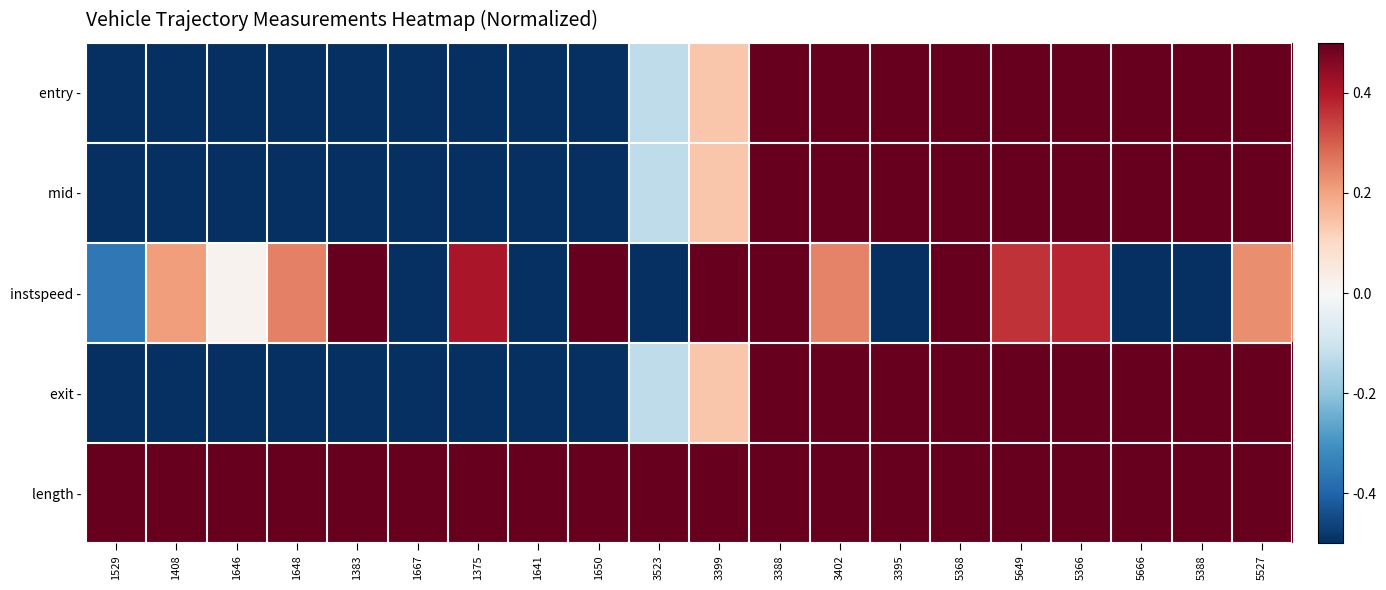

Reading left to right, what are all the values shown in this chart?

entry -: 1529=-1.3	1408=-1.3	1646=-1.3	1648=-1.1	1383=-1.1	1667=-1.0	1375=-0.8	1641=-0.6	1650=-0.5	3523=-0.1	3399=0.1	3388=0.6	3402=0.7	3395=0.8	5368=1.0	5649=1.0	5366=1.1	5666=1.1	5388=1.3	5527=1.5
mid -: 1529=-1.3	1408=-1.3	1646=-1.3	1648=-1.1	1383=-1.1	1667=-1.0	1375=-0.8	1641=-0.6	1650=-0.5	3523=-0.1	3399=0.1	3388=0.6	3402=0.7	3395=0.8	5368=1.0	5649=1.0	5366=1.1	5666=1.2	5388=1.3	5527=1.5
instspeed -: 1529=-0.4	1408=0.2	1646=0.0	1648=0.3	1383=0.7	1667=-2.4	1375=0.4	1641=-0.6	1650=1.5	3523=-0.8	3399=1.6	3388=1.1	3402=0.2	3395=-1.6	5368=0.9	5649=0.4	5366=0.4	5666=-1.4	5388=-0.9	5527=0.2
exit -: 1529=-1.3	1408=-1.3	1646=-1.3	1648=-1.1	1383=-1.1	1667=-1.0	1375=-0.8	1641=-0.6	1650=-0.5	3523=-0.1	3399=0.1	3388=0.6	3402=0.7	3395=0.8	5368=1.0	5649=1.0	5366=1.1	5666=1.2	5388=1.3	5527=1.5
length -: 1529=1.0	1408=1.0	1646=1.0	1648=1.0	1383=1.0	1667=1.0	1375=1.0	1641=1.0	1650=1.0	3523=1.0	3399=1.0	3388=1.0	3402=1.0	3395=1.0	5368=1.0	5649=1.0	5366=1.0	5666=1.0	5388=1.0	5527=1.0